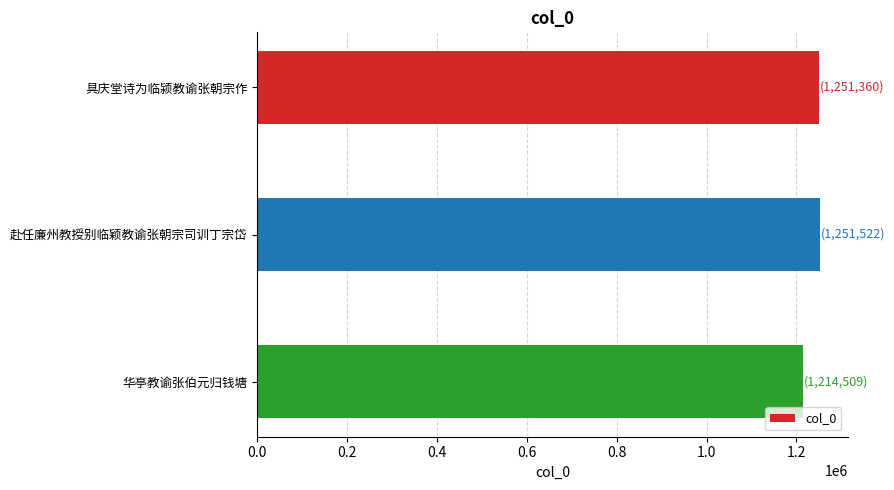

The chart shows a value of 1251522 at 赴任廉州教授别临颖教谕张朝宗司训丁宗岱. True or false?

True